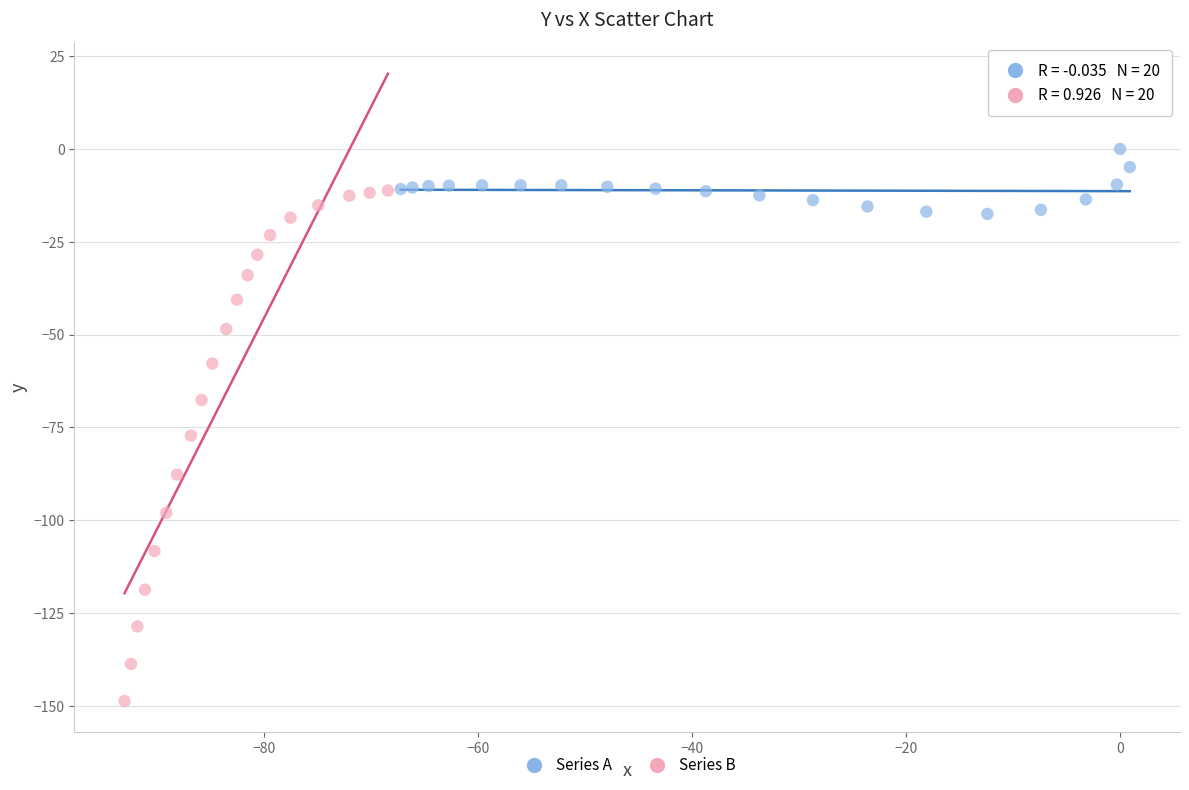

Which series has the largest Y range (max minus min)?

Series B